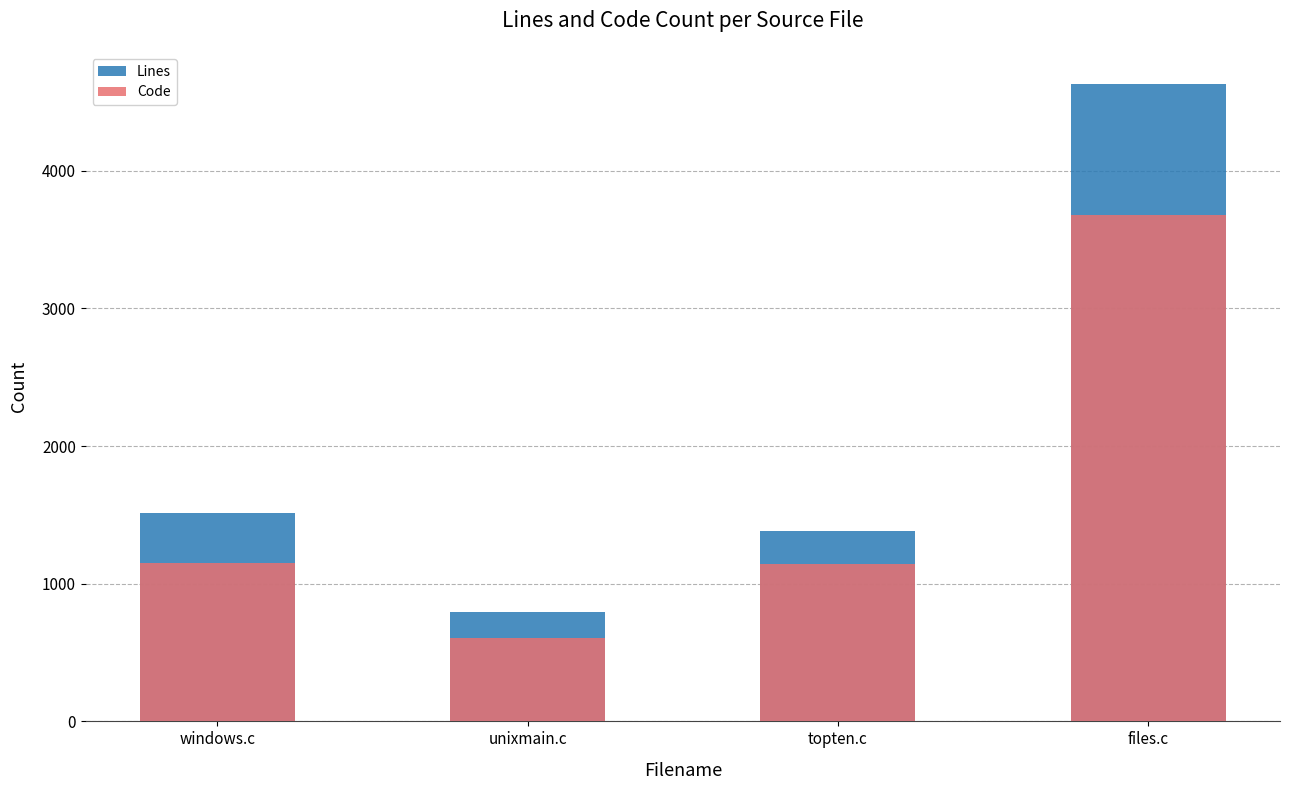

Rank the series by their maximum value, from highest to lowest.

Lines, Code